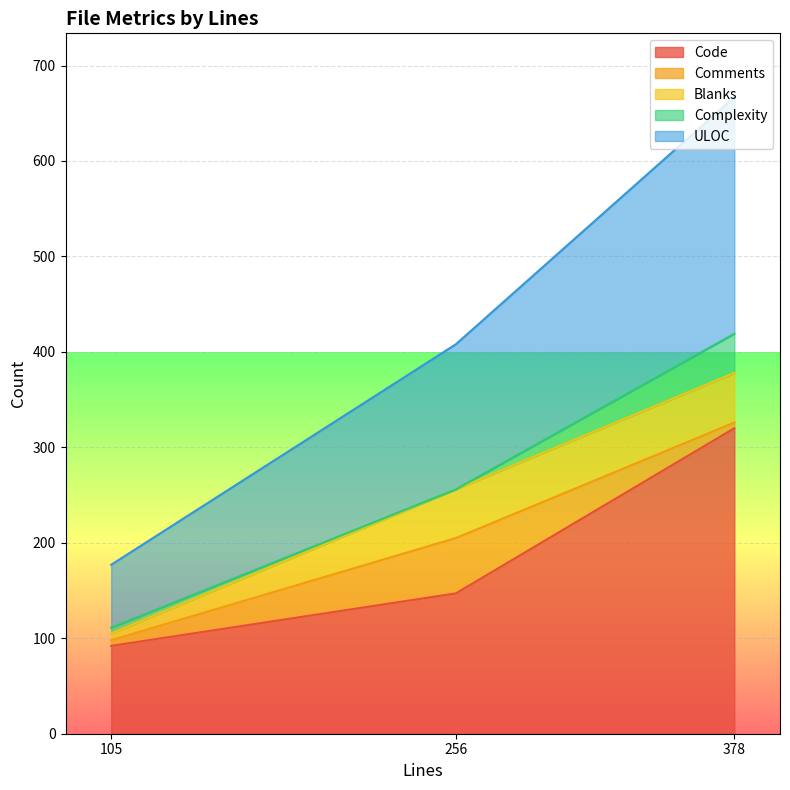

Is it true that ULOC equals 65 at 256?

False